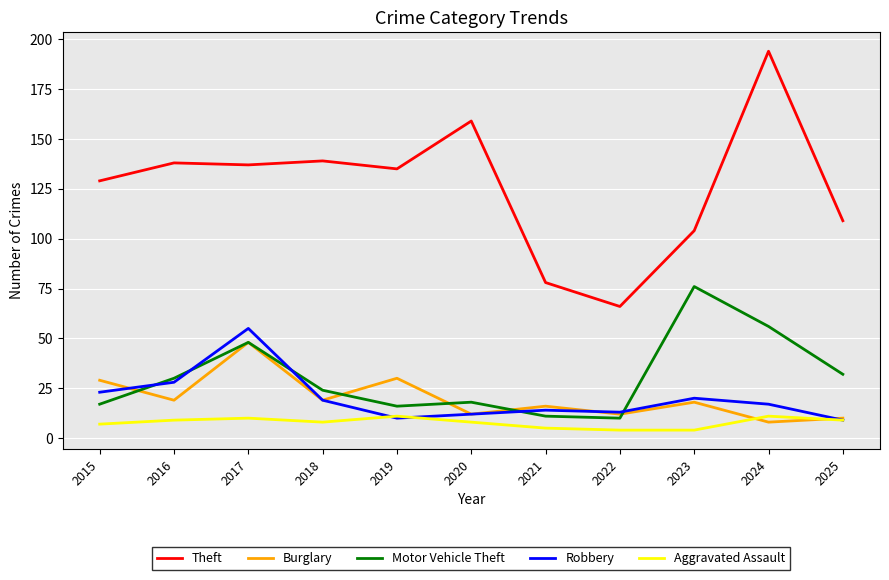

Is the value of Robbery at 2024 greater than the value of Burglary at 2018?

No